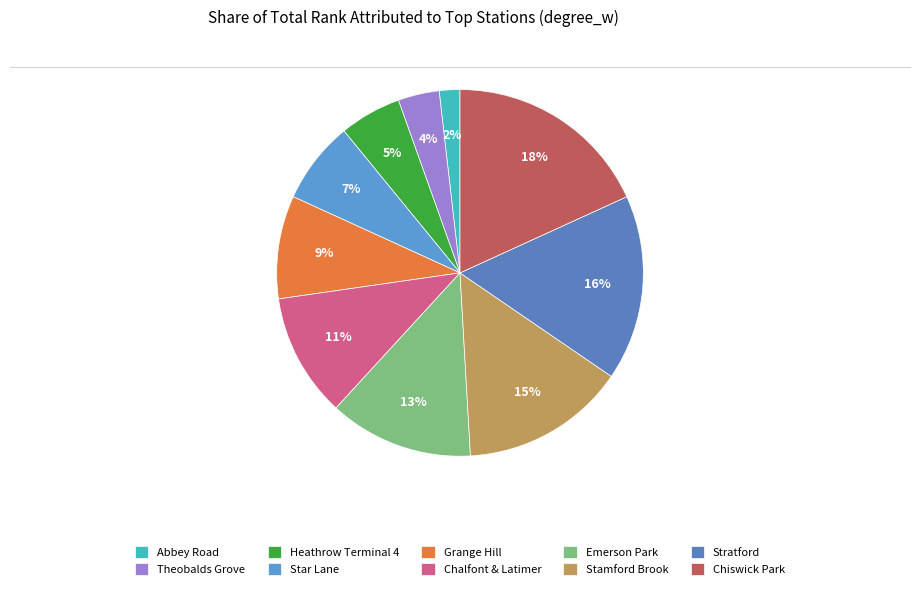

How many segments does this pie chart have?

10